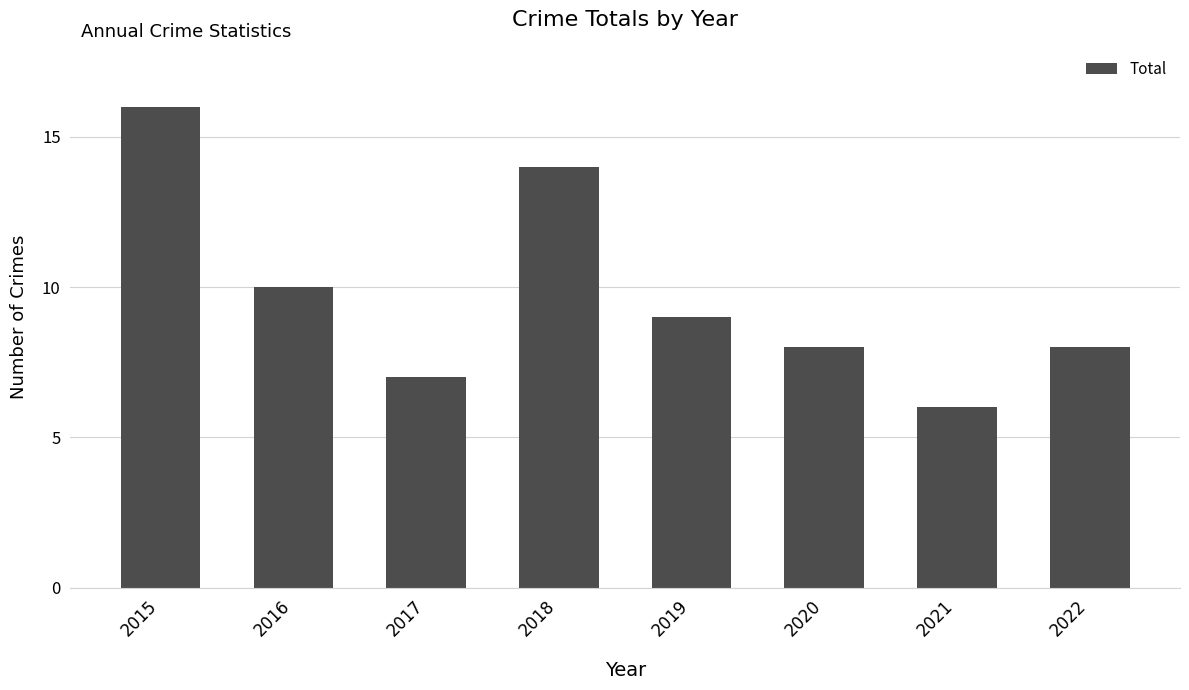

What is the greatest value displayed?

16